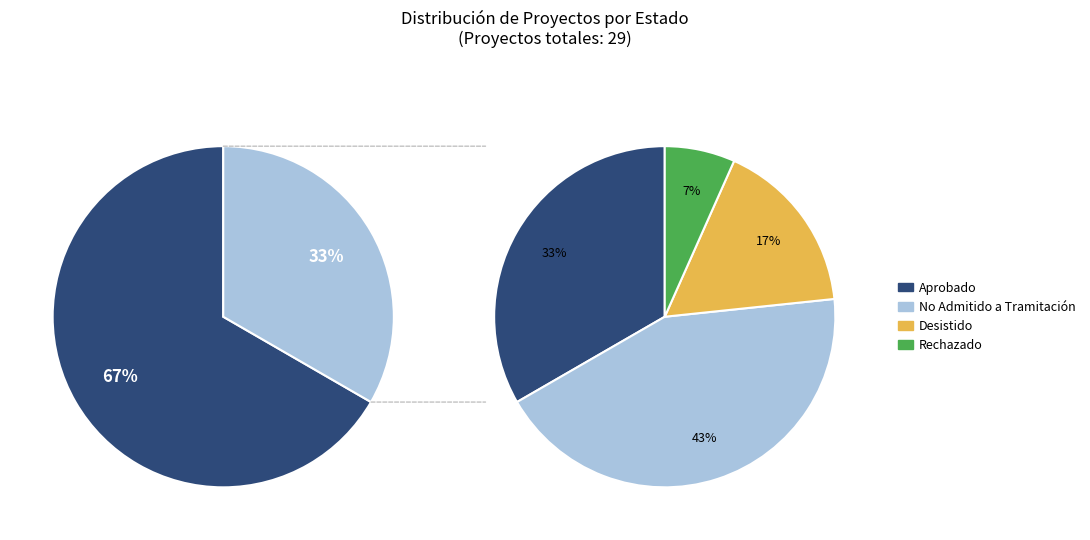

Between Aprobado and Desistido, which is larger?

Aprobado